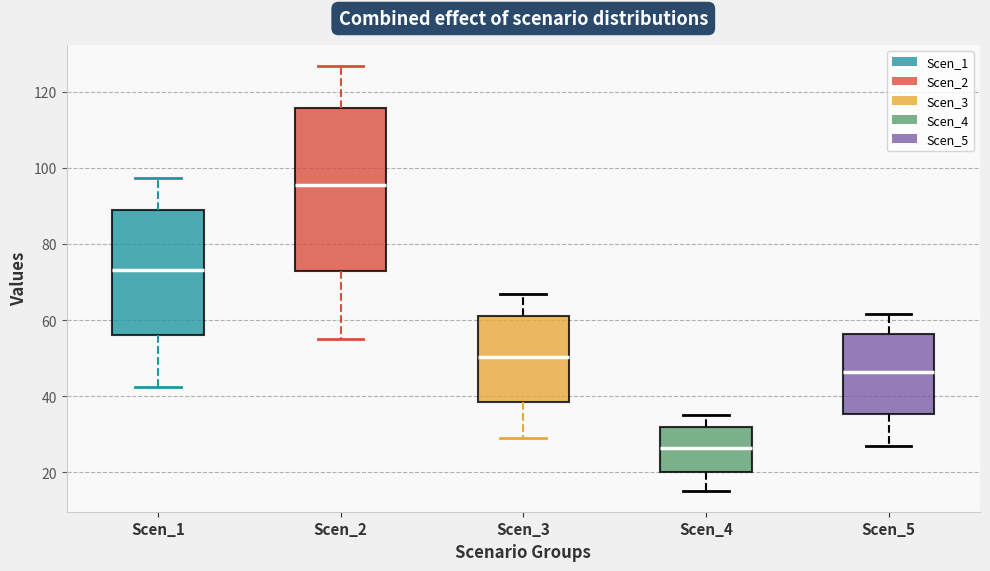

Reading left to right, read every box against the y-axis: the position of its median line, the range the box covers, and the ends of its whiskers. The values are not printed on the chart, so give them approximately, as read against the axis.

Scen_1: median 74, box 56 to 88, whiskers 42 to 98
Scen_2: median 96, box 72 to 116, whiskers 56 to 126
Scen_3: median 50, box 38 to 60, whiskers 30 to 66
Scen_4: median 26, box 20 to 32, whiskers 16 to 36
Scen_5: median 46, box 36 to 56, whiskers 26 to 62